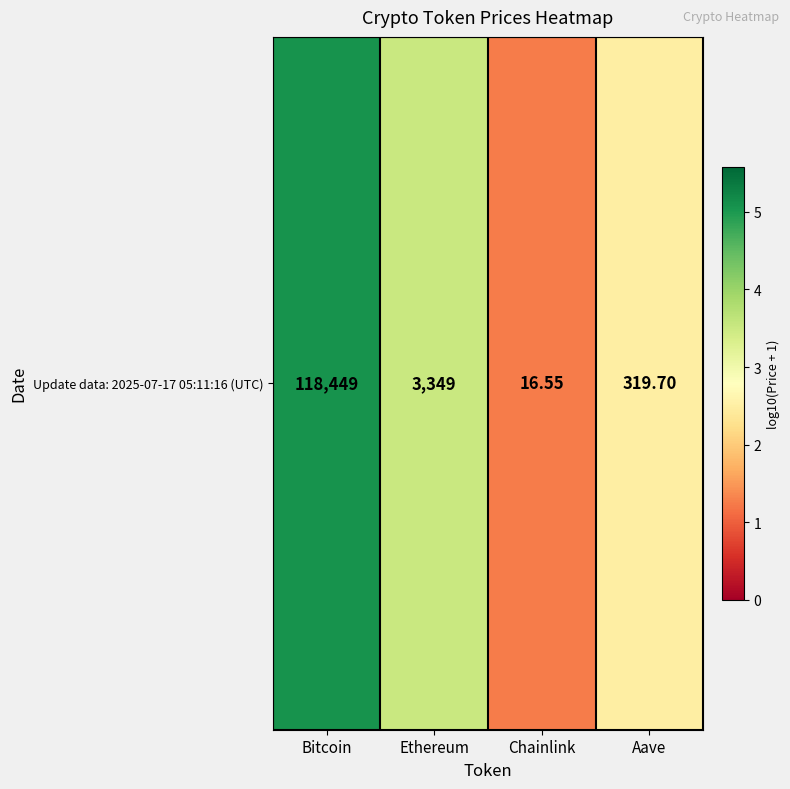

Which category has the lowest value across all series?

Chainlink